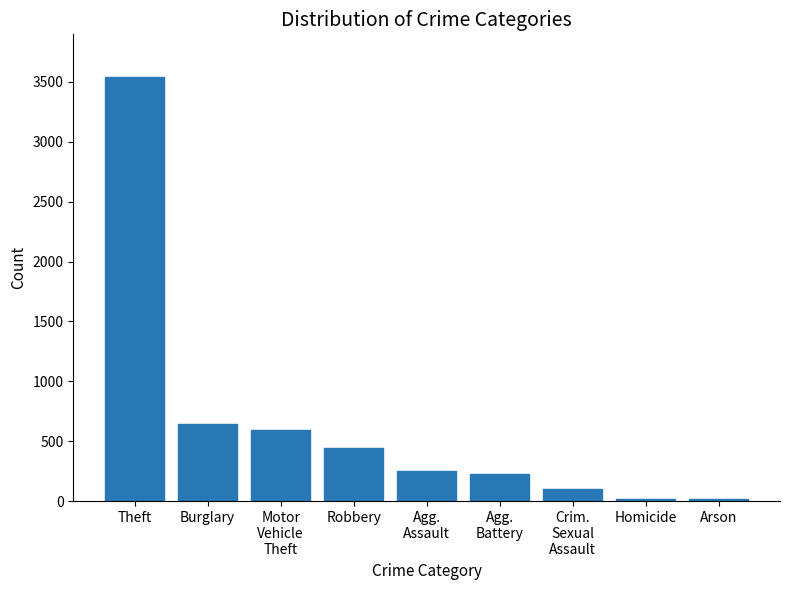

What is the greatest value displayed?

3541